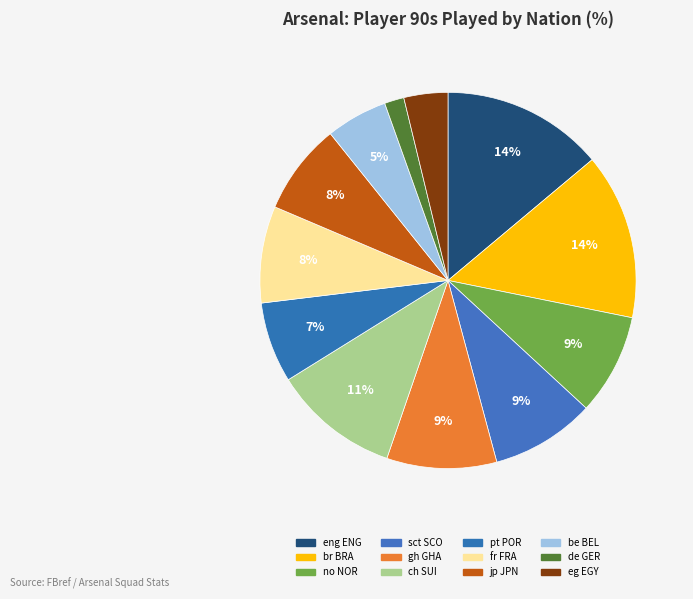

To the nearest percent, what percentage of the pie is no NOR?

9%